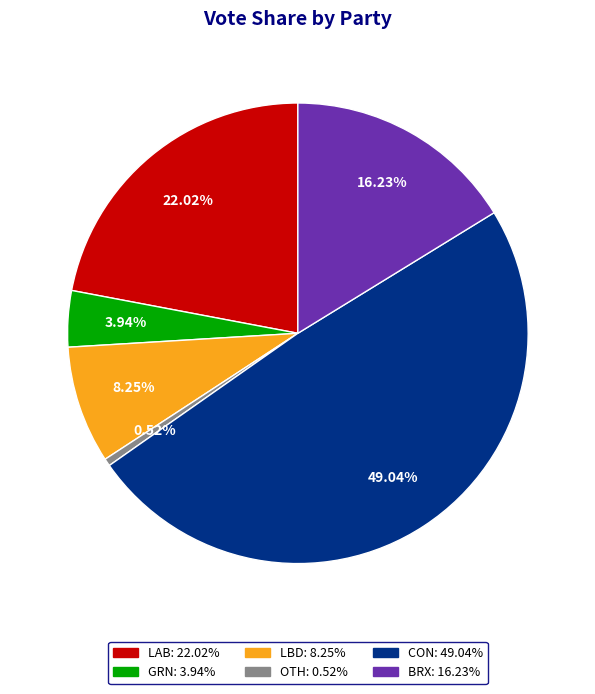

To the nearest percent, what percentage of the pie is BRX?

16%